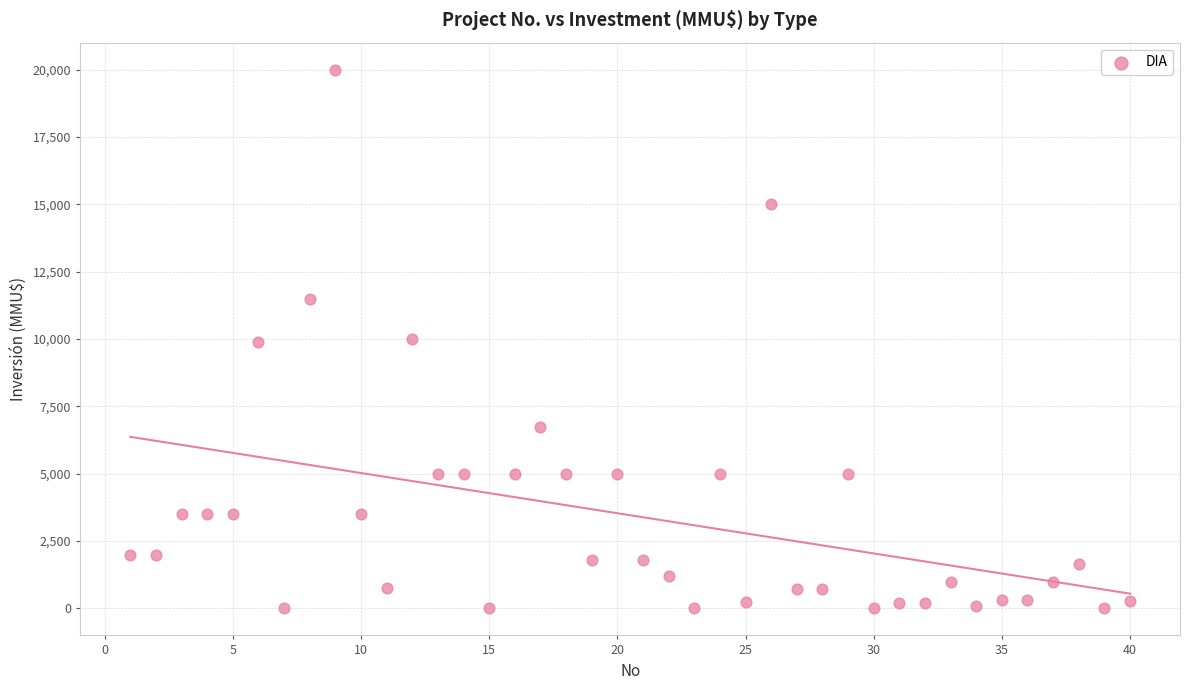

What is the range of X values (max minus min)?

39